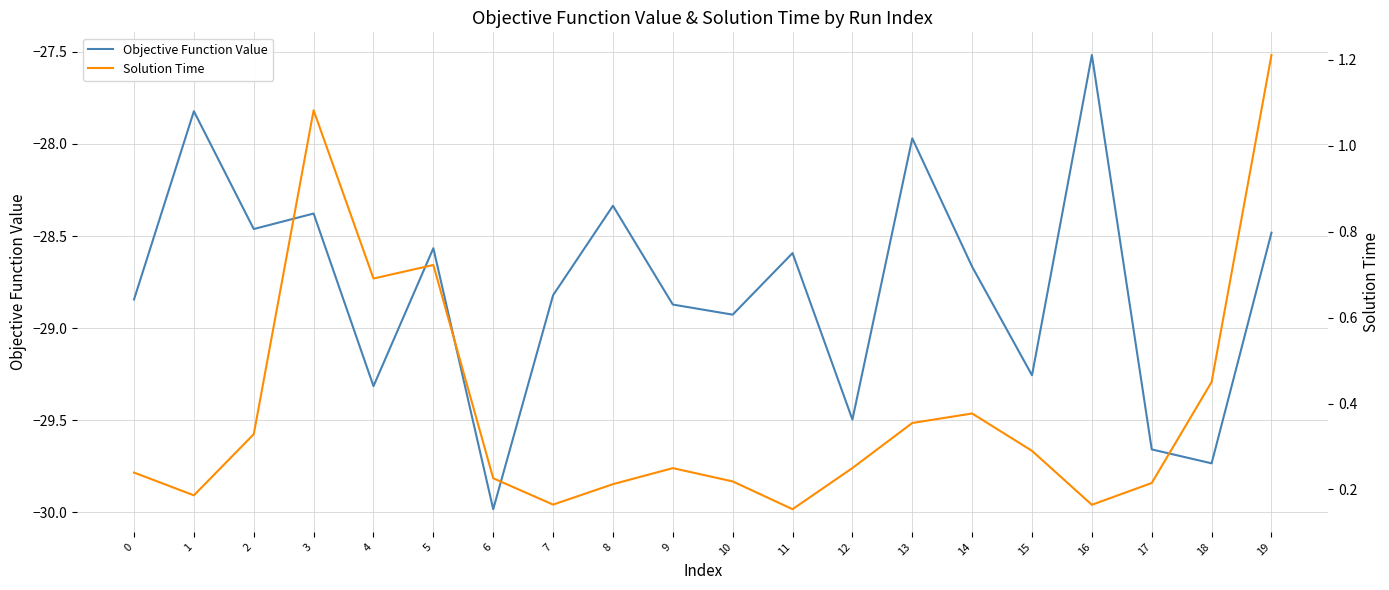

At which label is Solution Time closest to 0?

11